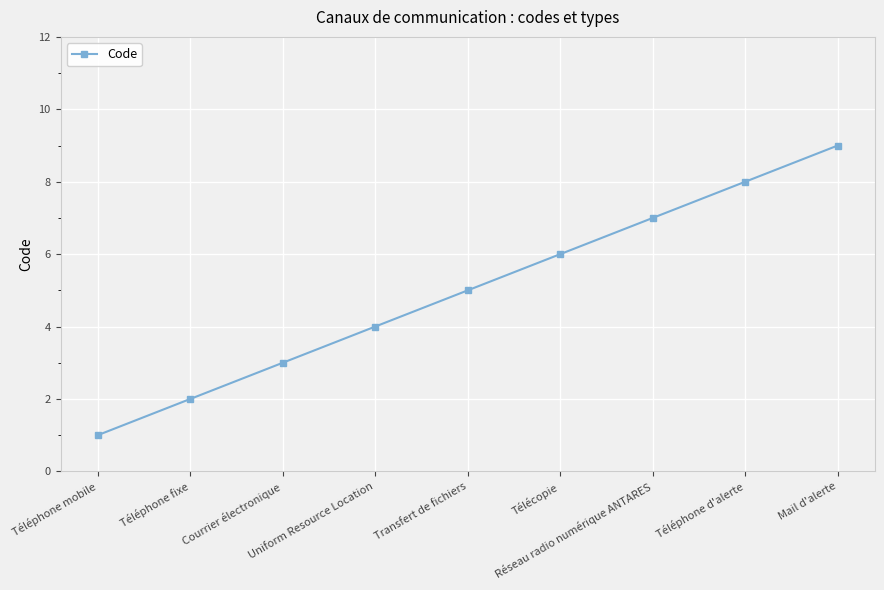

What is the maximum value shown in the chart?

9